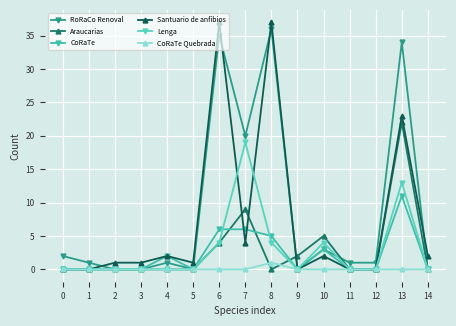

What is the maximum value for Lenga?

19